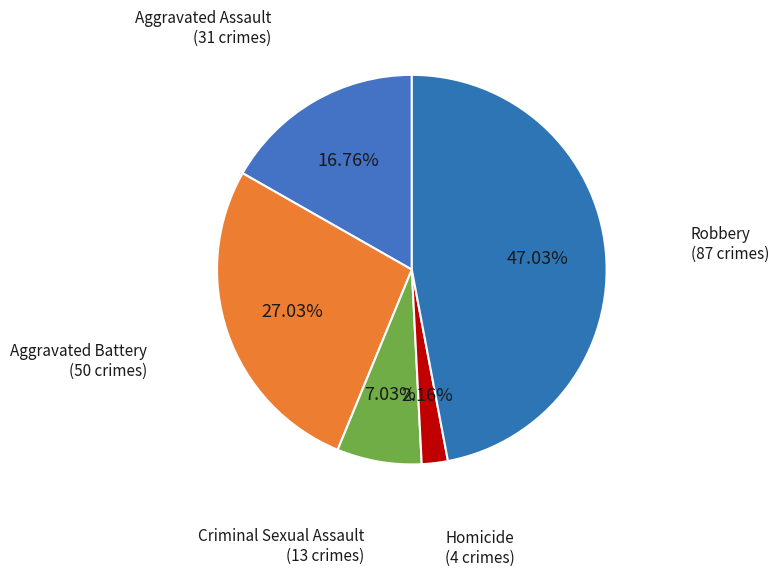

How many slices are in this pie chart?

5